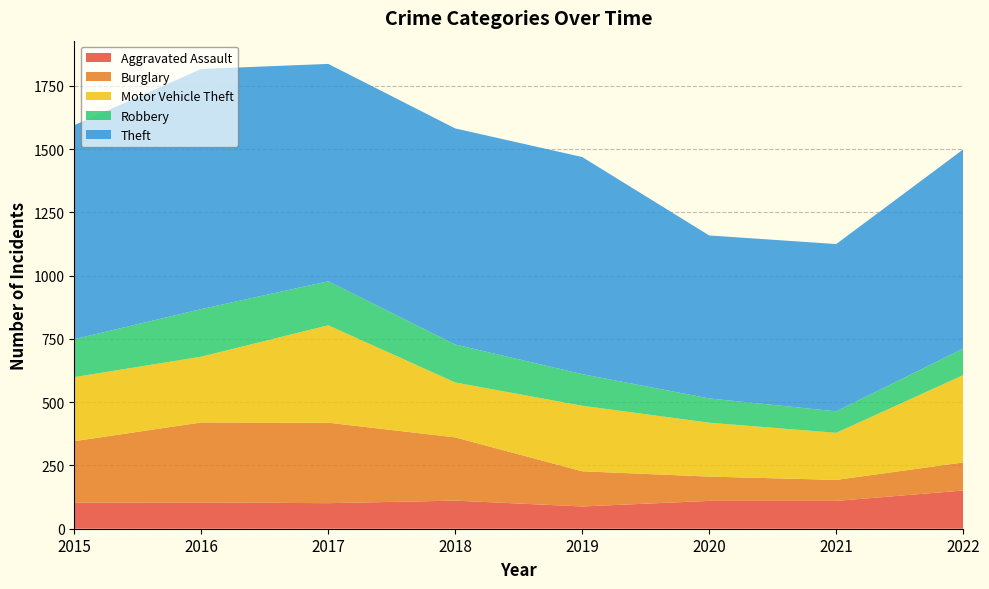

Reading right to left, list all the values displayed in this chart.

Aggravated Assault: 2022=151	2021=110	2020=110	2019=88	2018=111	2017=101	2016=104	2015=103
Burglary: 2022=111	2021=83	2020=96	2019=139	2018=250	2017=318	2016=316	2015=243
Motor Vehicle Theft: 2022=345	2021=186	2020=213	2019=259	2018=217	2017=385	2016=260	2015=253
Robbery: 2022=105	2021=85	2020=96	2019=125	2018=150	2017=174	2016=188	2015=150
Theft: 2022=787	2021=661	2020=644	2019=858	2018=854	2017=859	2016=949	2015=846